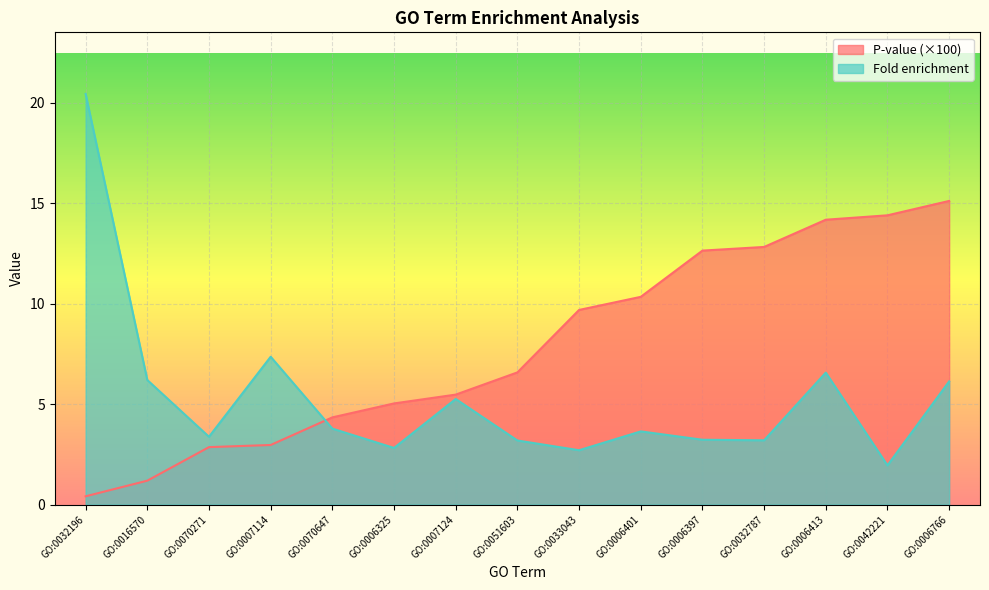

Count the number of categories in the chart.

15